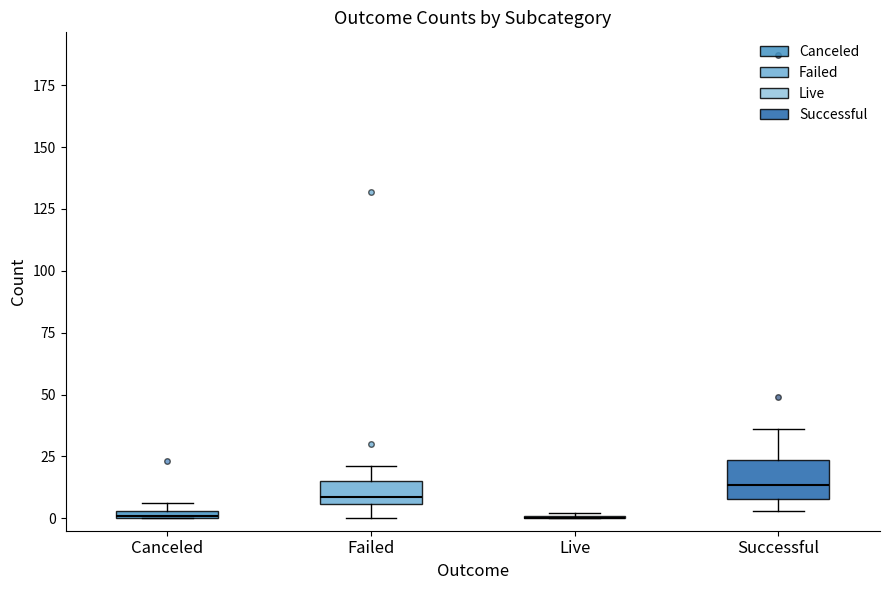

Which box is the tallest, from its lower edge to its upper edge?

Successful